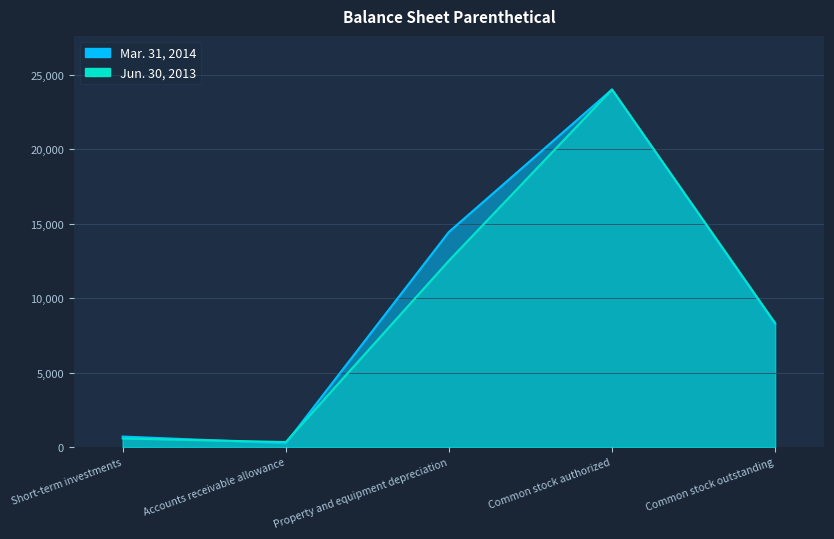

Rank the categories by Mar. 31, 2014 value from highest to lowest.

Common stock authorized, Property and equipment depreciation, Common stock outstanding, Short-term investments, Accounts receivable allowance